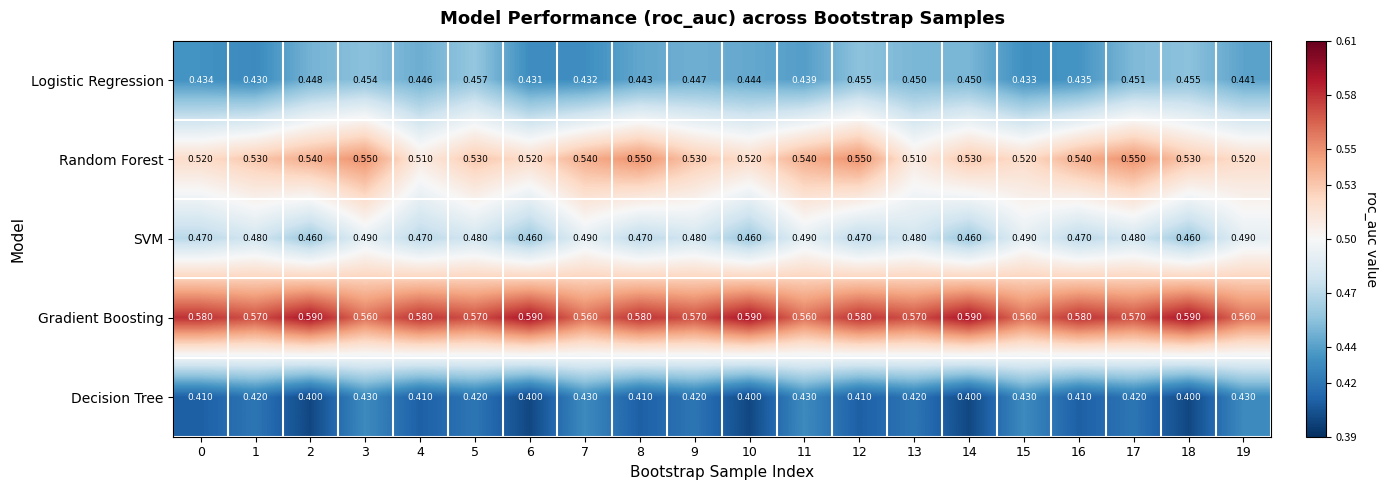

Rank the series at 7 from highest to lowest value.

Gradient Boosting, Random Forest, SVM, Logistic Regression, Decision Tree